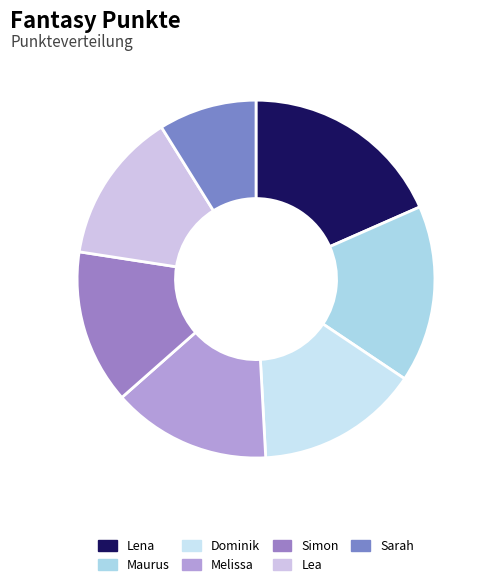

Count the number of slices in the pie.

7